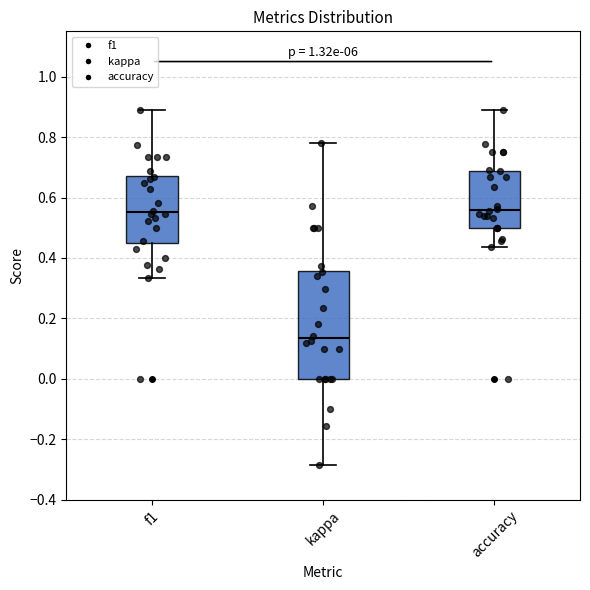

Where does the median line of the box for accuracy sit on the y-axis? The values are not printed on the chart, so give them approximately, as read against the axis.

0.56